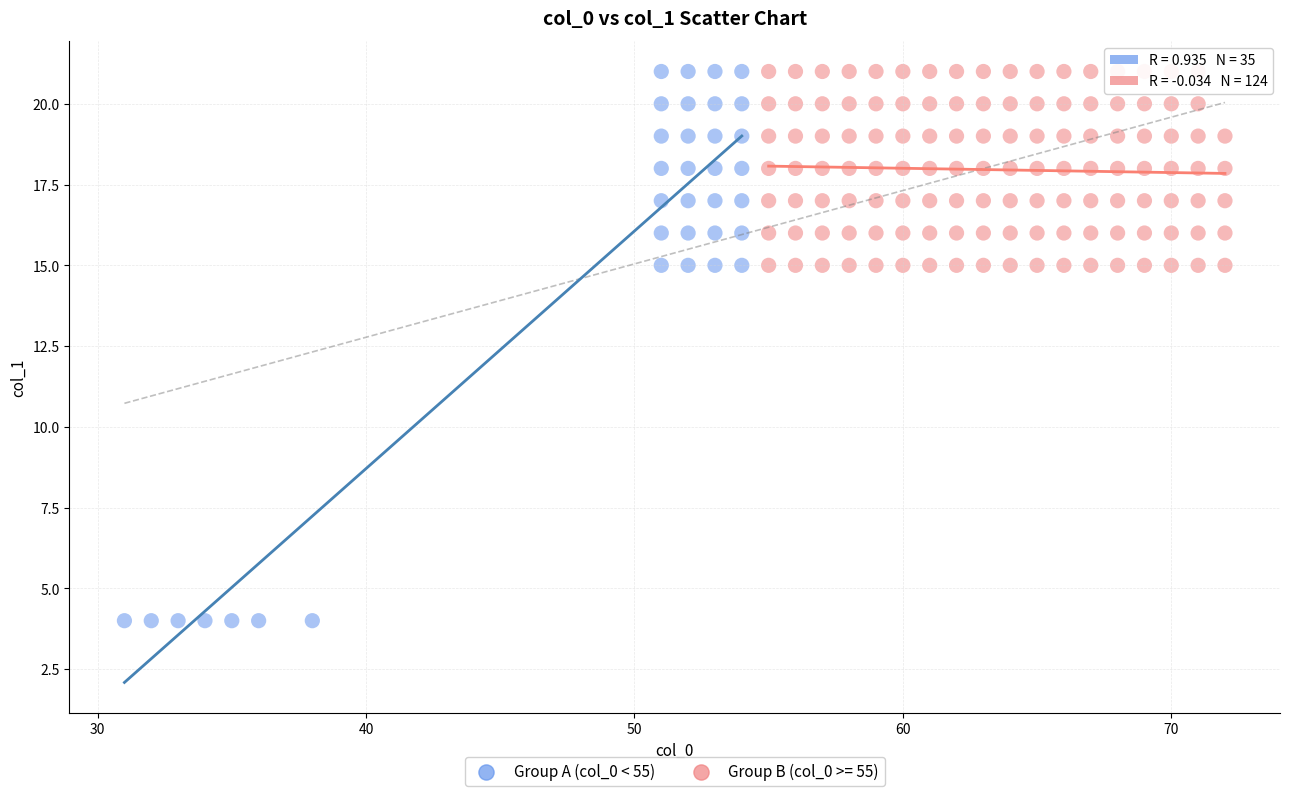

Which series has the largest Y range (max minus min)?

Group A (col_0 < 55)